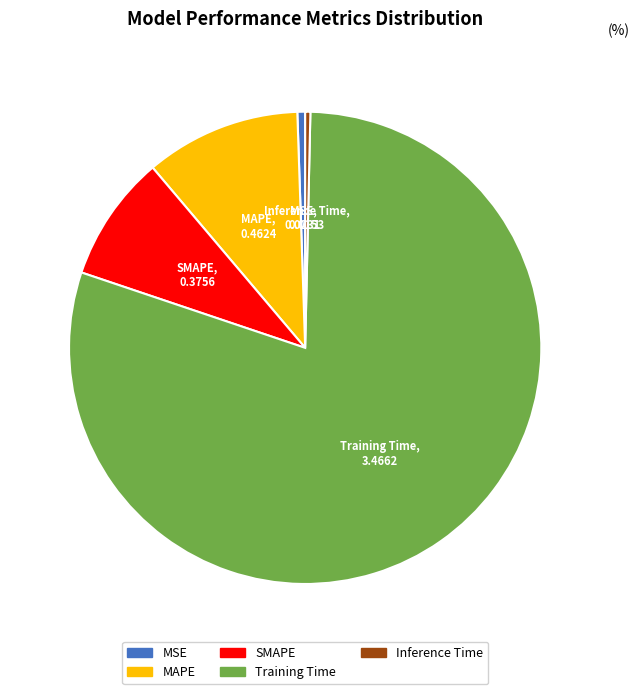

True or false: Training Time accounts for 89% of the total.

False